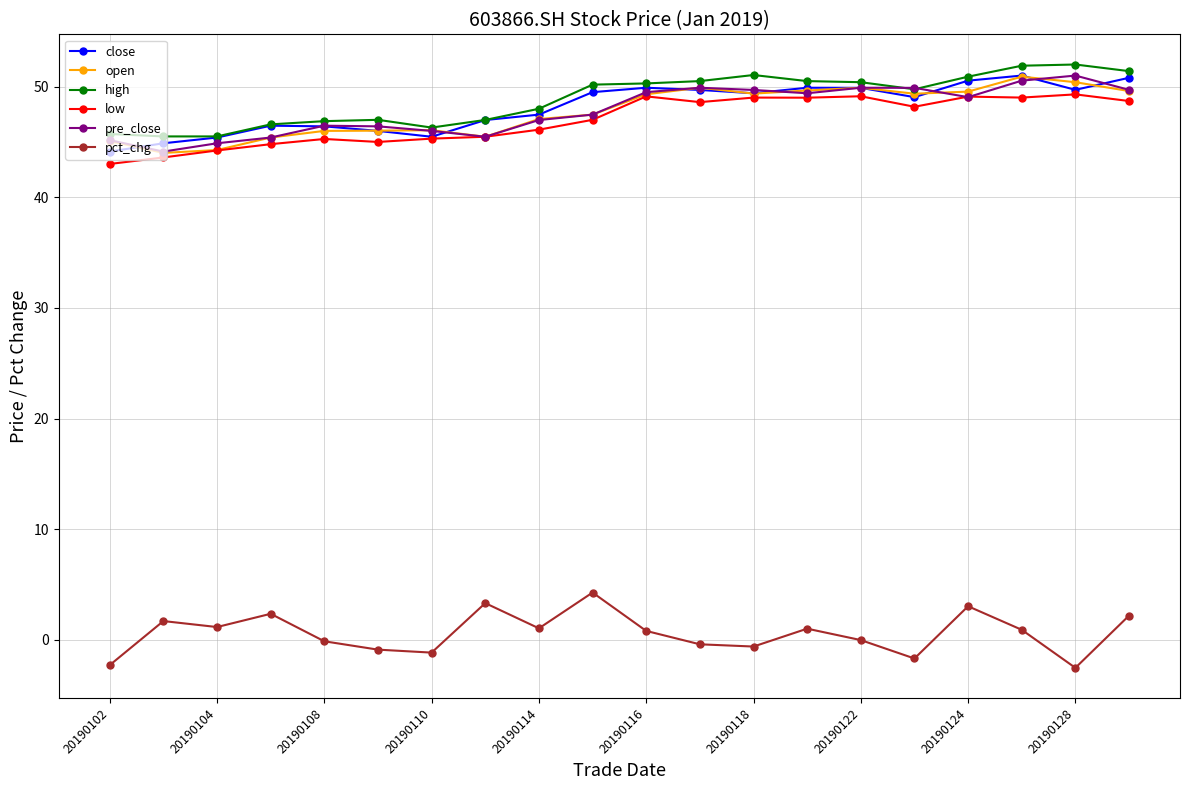

How many data points does each series have?

20